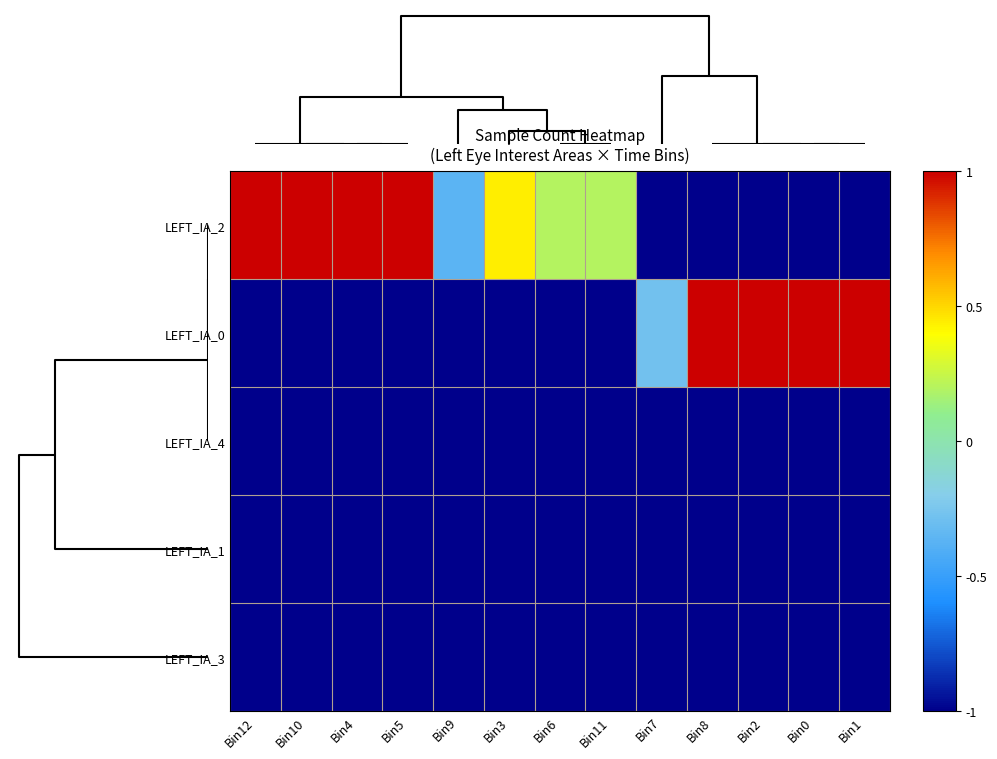

Reading right to left, extract all data points from this chart.

LEFT_IA_2: Bin1=-1.0	Bin0=-1.0	Bin2=-1.0	Bin8=-1.0	Bin7=-1.0	Bin11=0.2	Bin6=0.2	Bin3=0.4	Bin9=-0.4	Bin5=1.0	Bin4=1.0	Bin10=1.0	Bin12=1.0
LEFT_IA_0: Bin1=1.0	Bin0=1.0	Bin2=1.0	Bin8=1.0	Bin7=-0.3	Bin11=-1.0	Bin6=-1.0	Bin3=-1.0	Bin9=-1.0	Bin5=-1.0	Bin4=-1.0	Bin10=-1.0	Bin12=-1.0
LEFT_IA_4: Bin1=-1.0	Bin0=-1.0	Bin2=-1.0	Bin8=-1.0	Bin7=-1.0	Bin11=-1.0	Bin6=-1.0	Bin3=-1.0	Bin9=-1.0	Bin5=-1.0	Bin4=-1.0	Bin10=-1.0	Bin12=-1.0
LEFT_IA_1: Bin1=-1.0	Bin0=-1.0	Bin2=-1.0	Bin8=-1.0	Bin7=-1.0	Bin11=-1.0	Bin6=-1.0	Bin3=-1.0	Bin9=-1.0	Bin5=-1.0	Bin4=-1.0	Bin10=-1.0	Bin12=-1.0
LEFT_IA_3: Bin1=-1.0	Bin0=-1.0	Bin2=-1.0	Bin8=-1.0	Bin7=-1.0	Bin11=-1.0	Bin6=-1.0	Bin3=-1.0	Bin9=-1.0	Bin5=-1.0	Bin4=-1.0	Bin10=-1.0	Bin12=-1.0